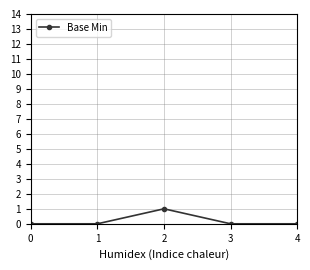

Reading right to left, transcribe all the data shown in this chart.

0	0	1	0	0